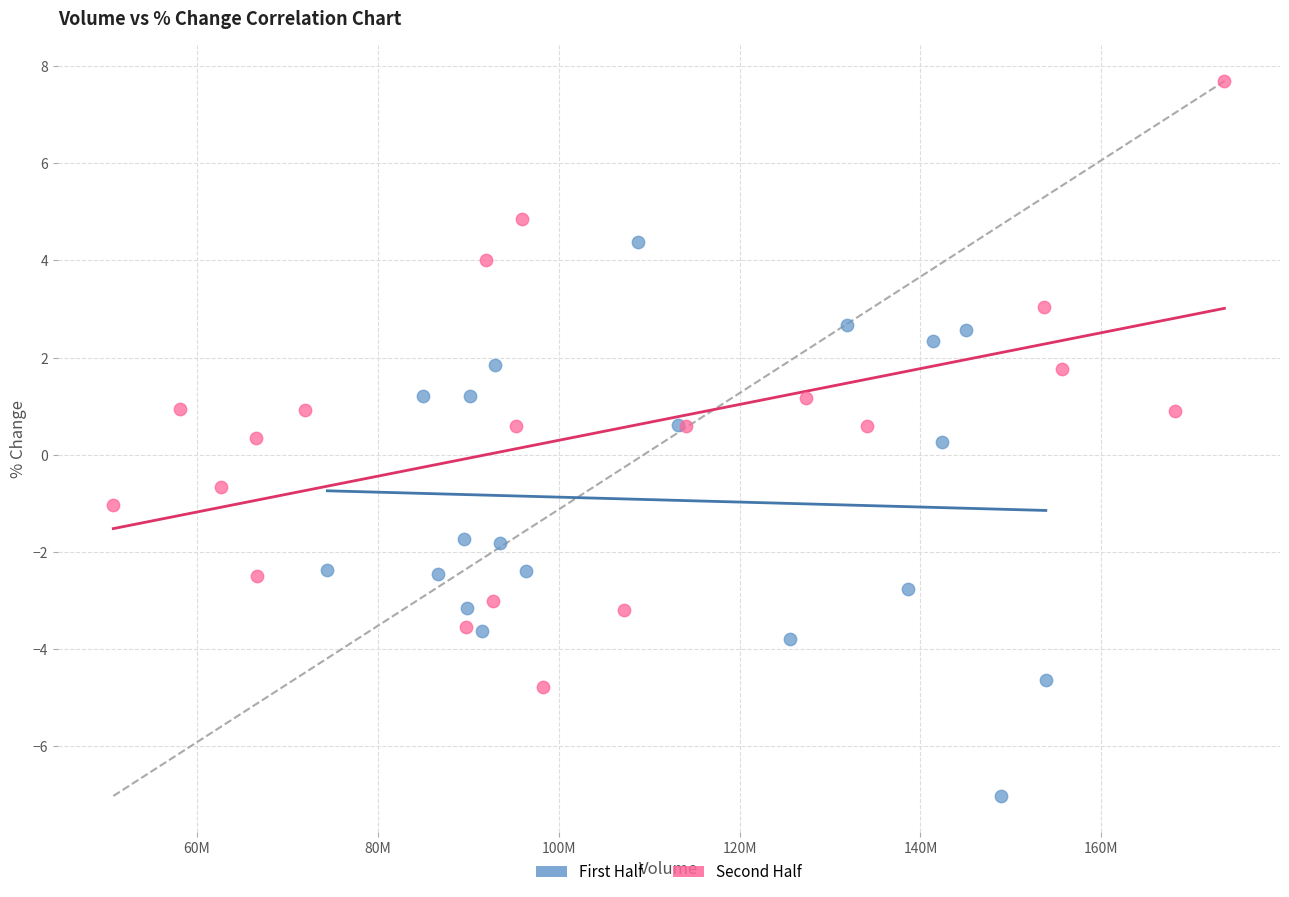

Which series contains the highest Y value?

Second Half